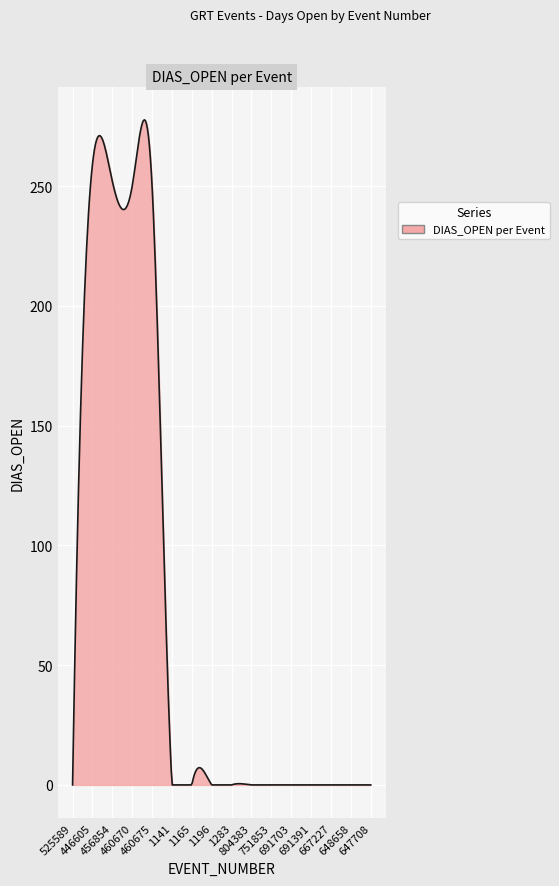

What is the difference between the maximum and minimum values?

277.6